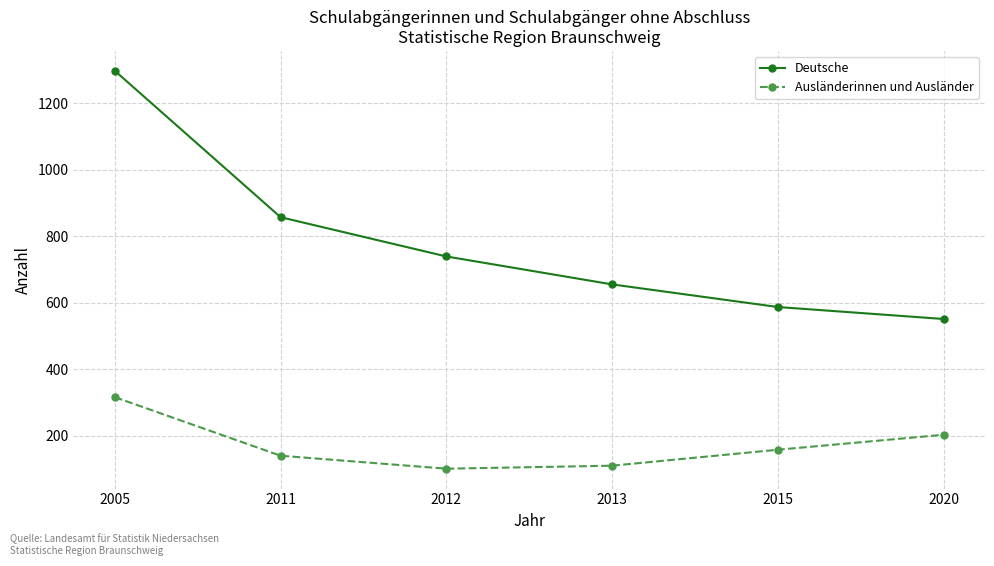

True or false: Deutsche has more than 0 points higher than both neighbors.

False